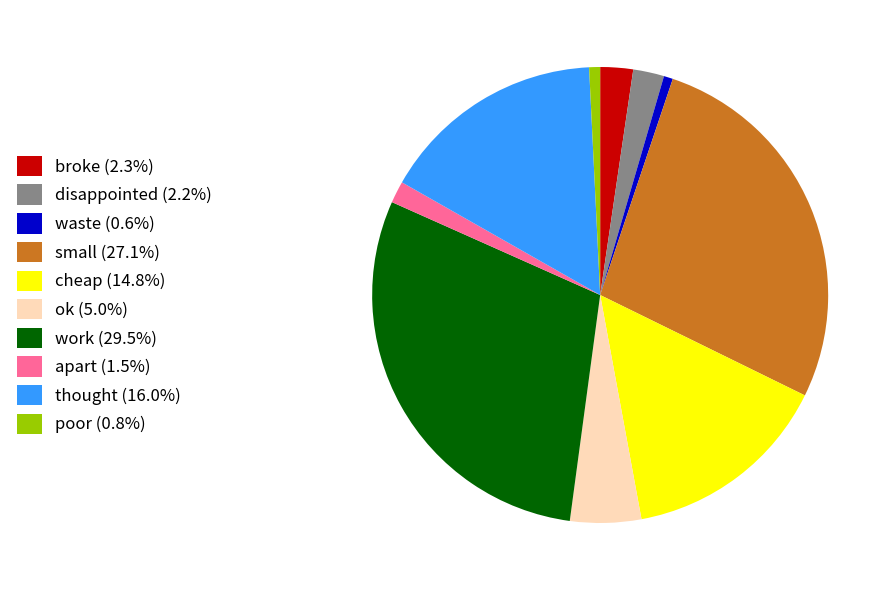

Does work represent more than half of the total?

No